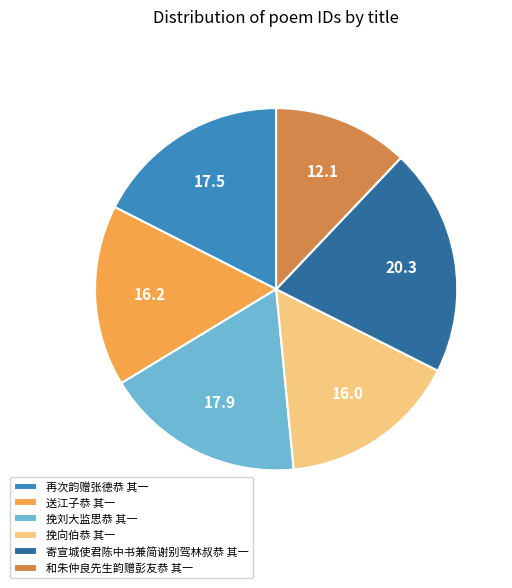

The 和朱仲良先生韵赠彭友恭 其一 slice represents 21% of the pie. True or false?

False